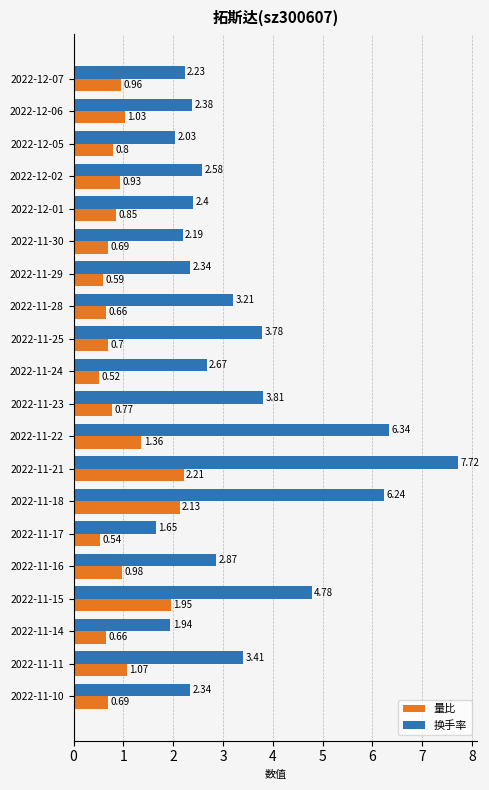

List the series in order of their peak value, highest first.

换手率, 量比